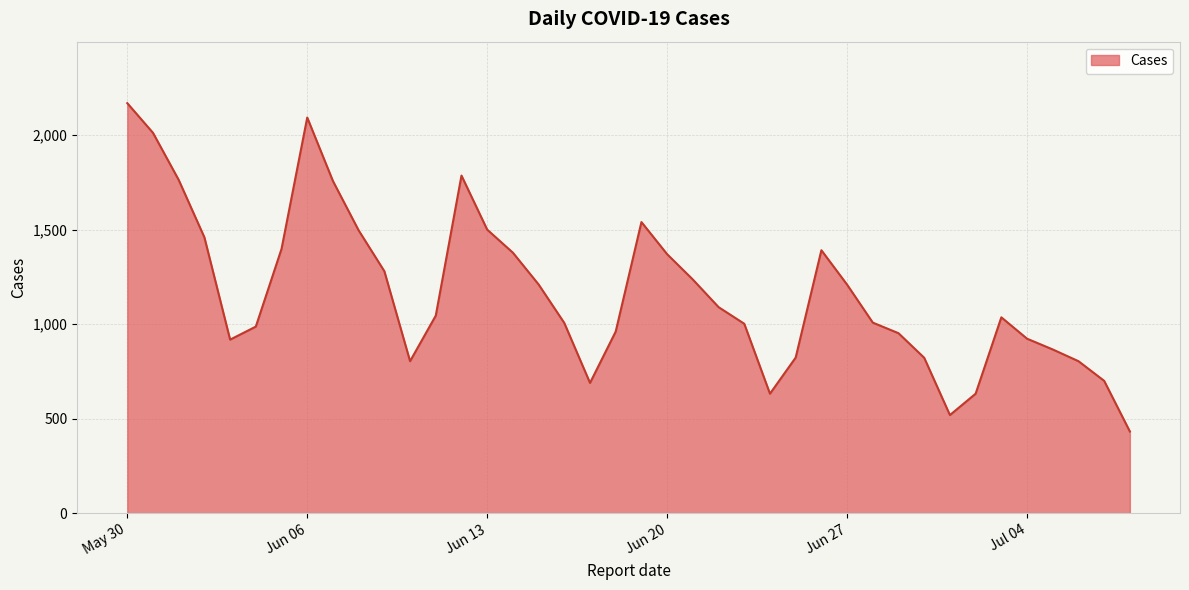

Count the number of data series in this chart.

1